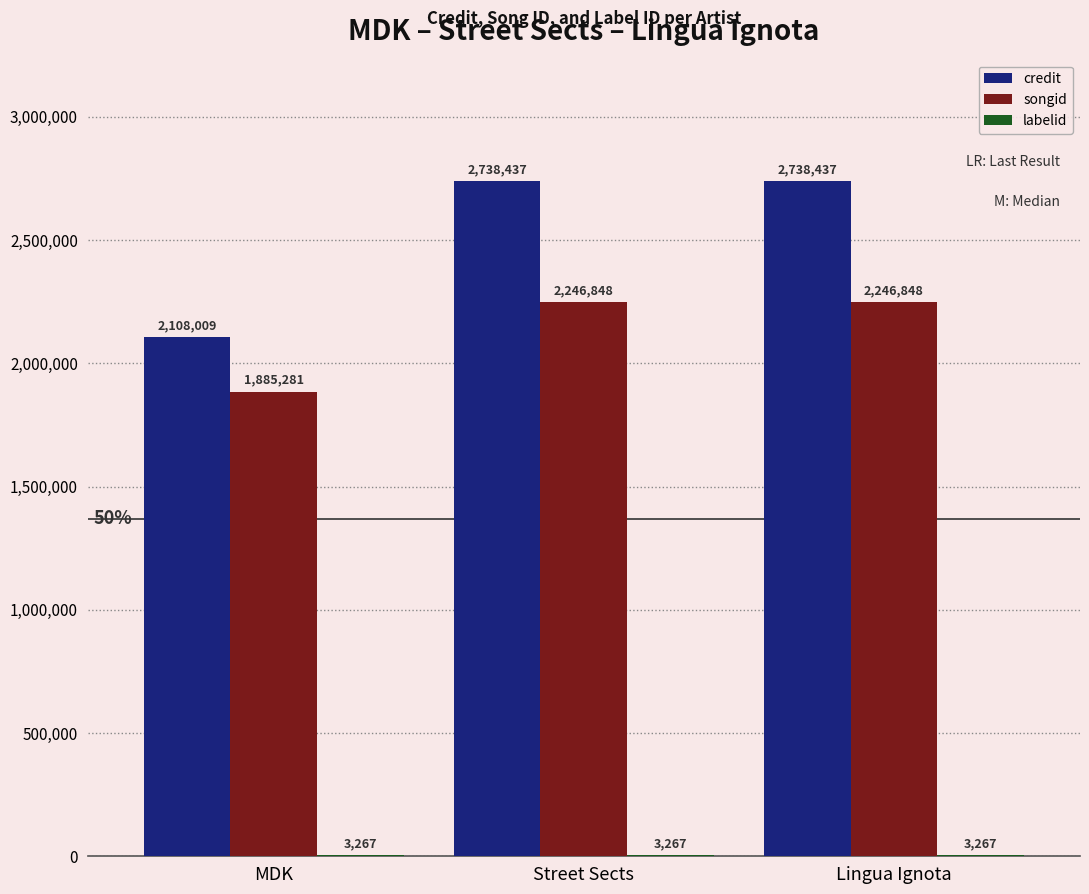

What is the sum of all songid values?

6378977